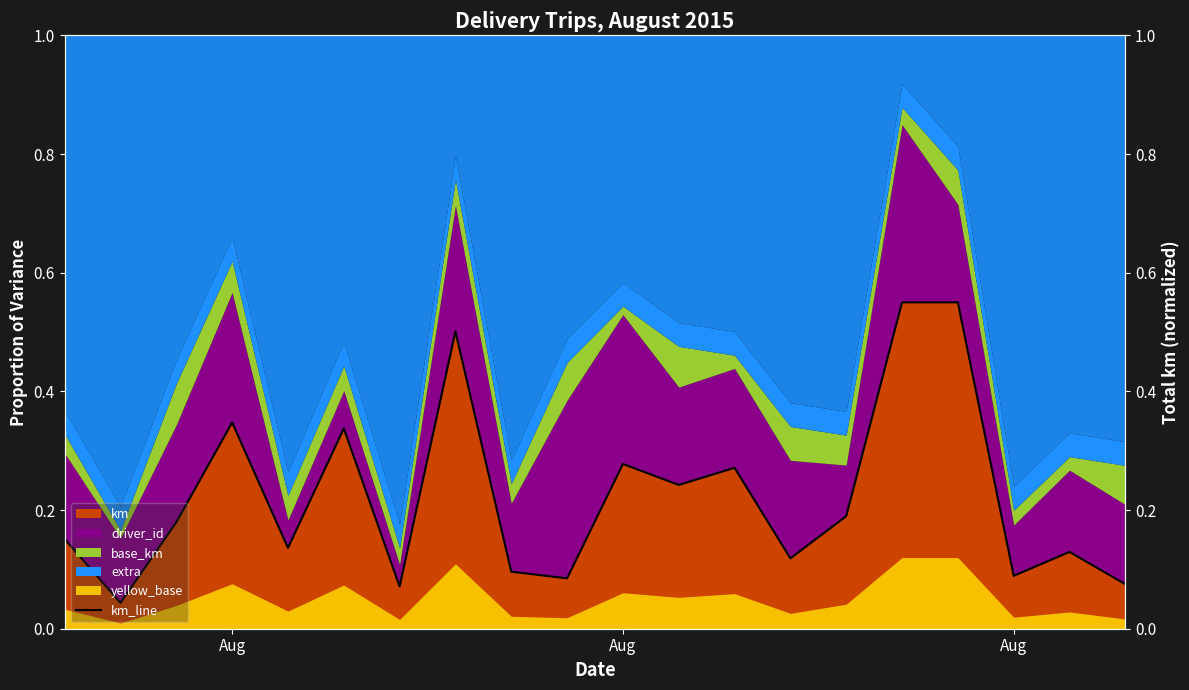

Reading left to right, extract all data points from this chart.

0.2	0.0	0.2	0.3	0.1	0.3	0.1	0.5	0.1	0.1	0.3	0.2	0.3	0.1	0.2	0.6	0.6	0.1	0.1	0.1